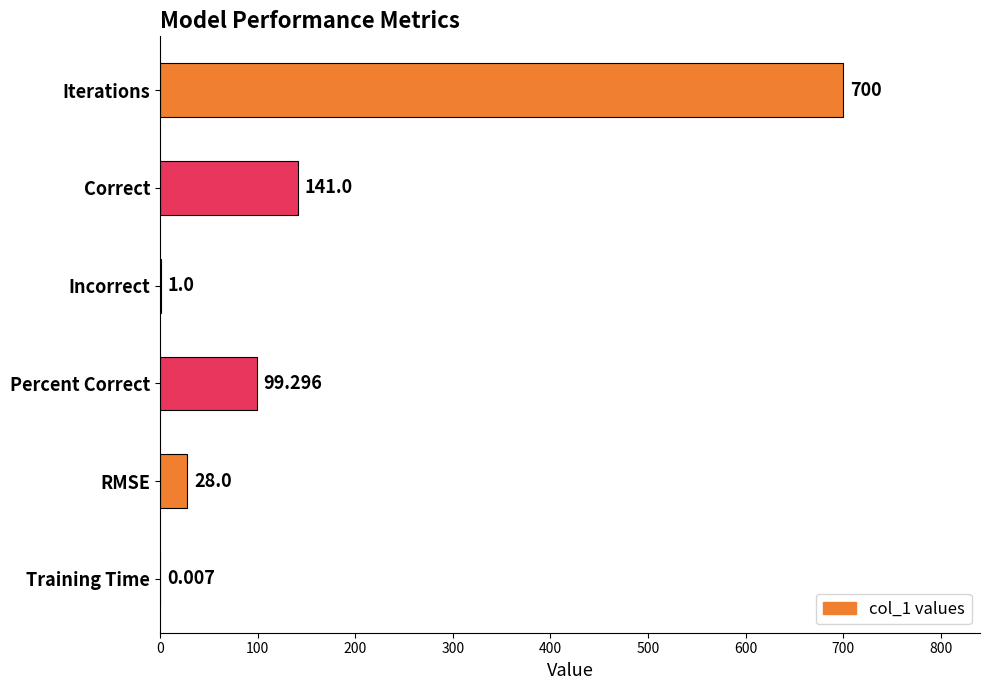

At which label is the value closest to 350?

Correct